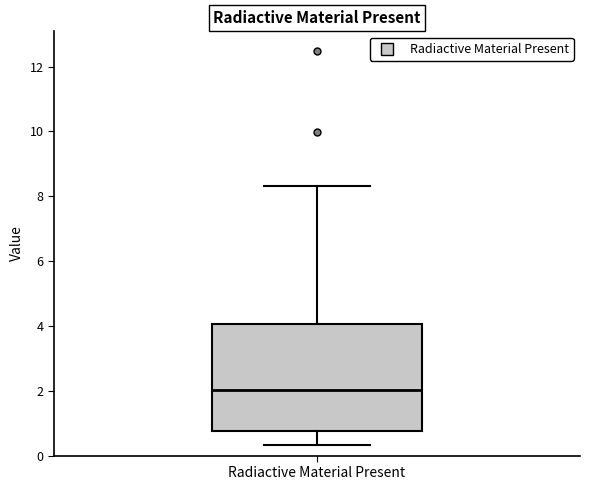

Where does the upper whisker of the box for Radiactive Material Present end on the y-axis? The values are not printed on the chart, so give them approximately, as read against the axis.

8.4